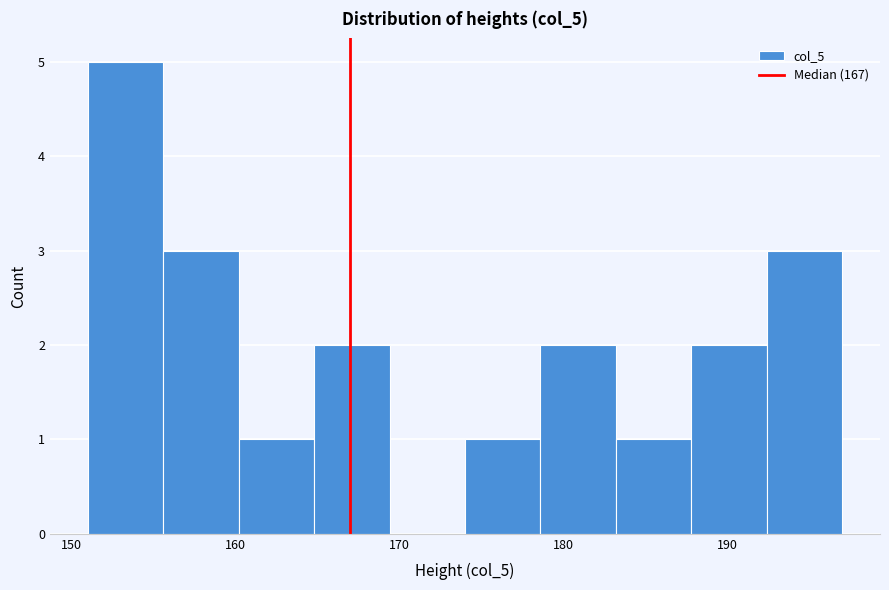

Which range on the x-axis has the tallest bar?

151.0 to 155.6